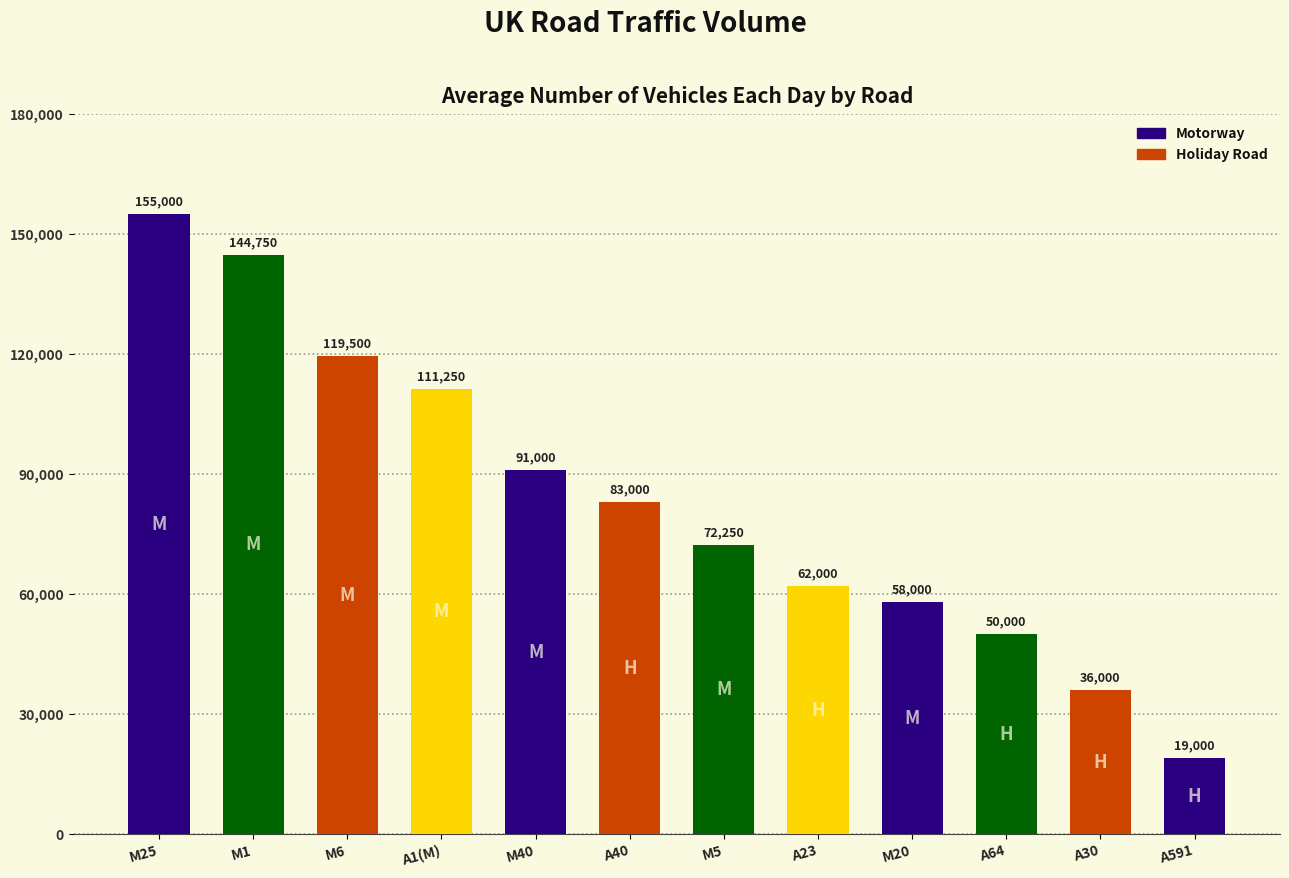

Reading right to left, what are all the values shown in this chart?

19000	36000	50000	58000	62000	72250	83000	91000	111250	119500	144750	155000